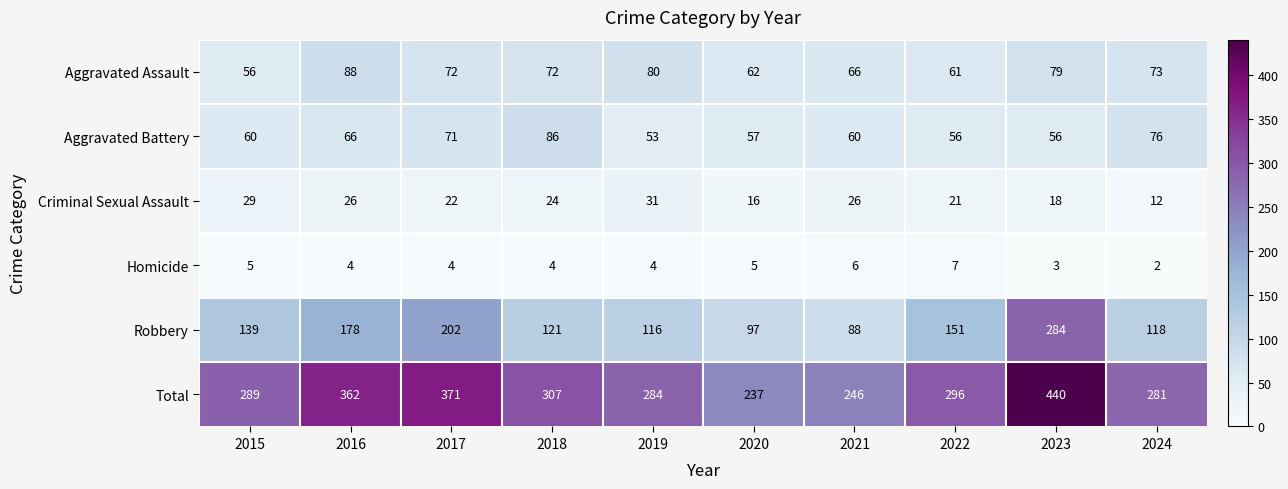

Which series has the largest total across all categories?

Total